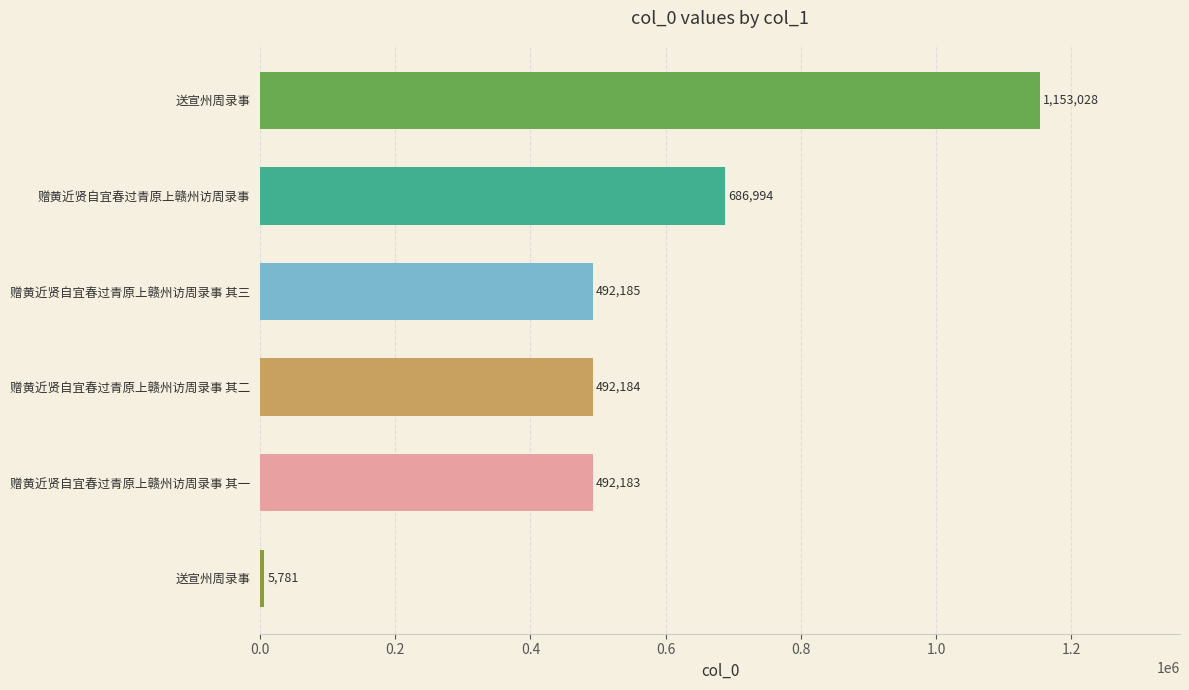

How many bars are there in total?

6